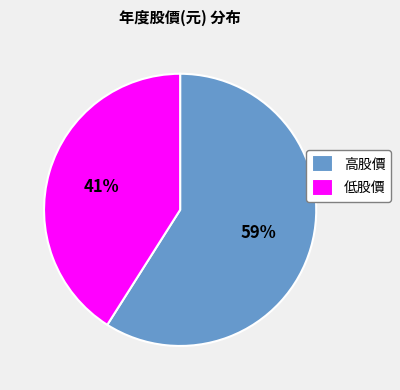

Approximately how many times larger is the value at 低股價 compared to 高股價?

0.7